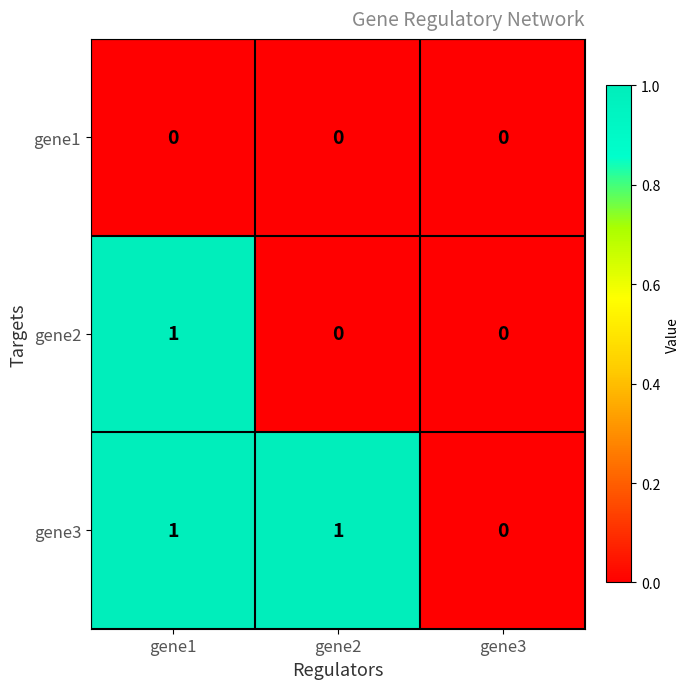

At which category is the sum across all series the highest?

gene1